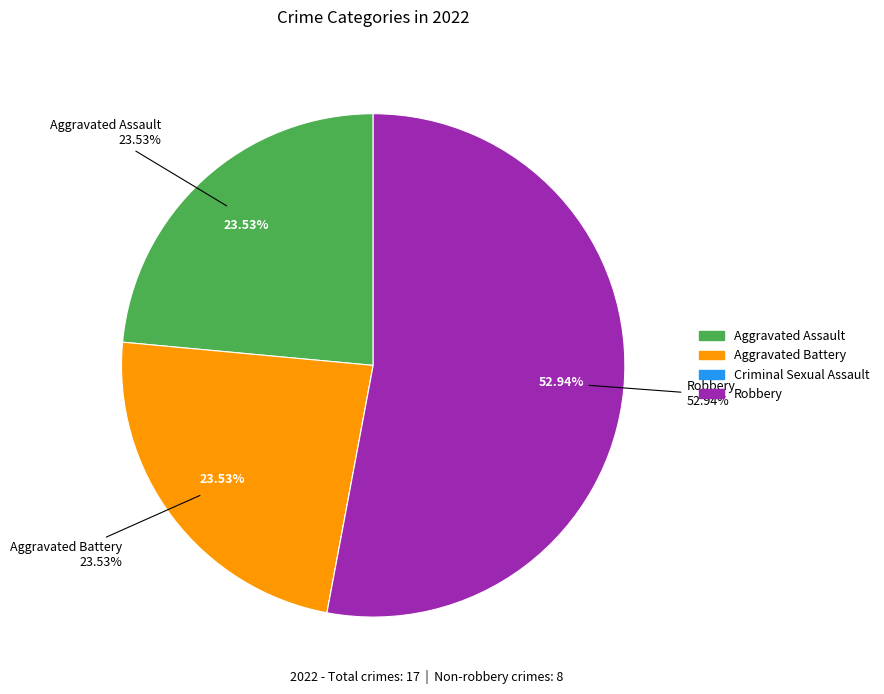

What is the total percentage of Aggravated Assault and Aggravated Battery?

47.1%